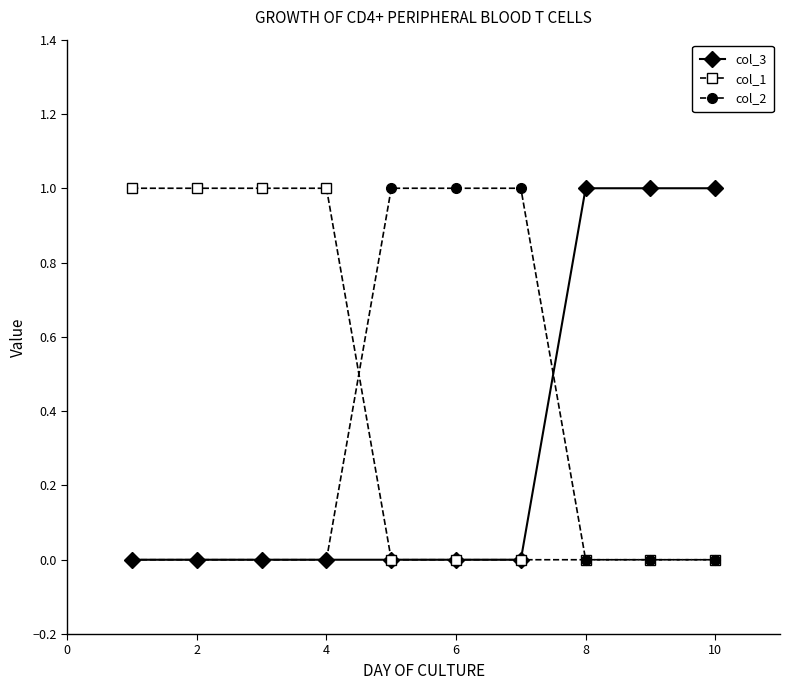

Which series has the largest total across all categories?

col_1